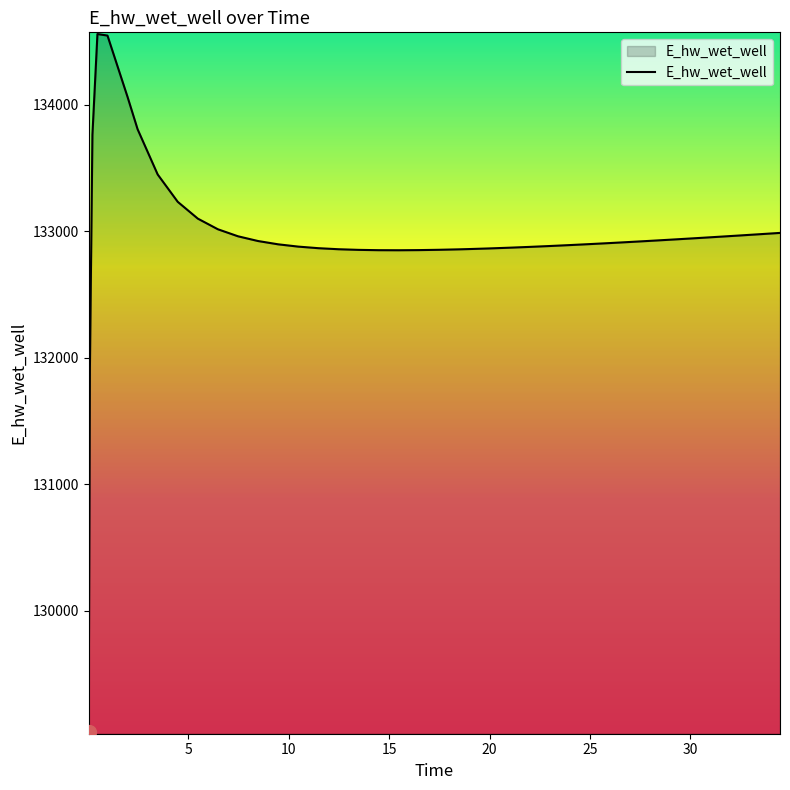

What is the maximum value shown in the chart?

134556.5